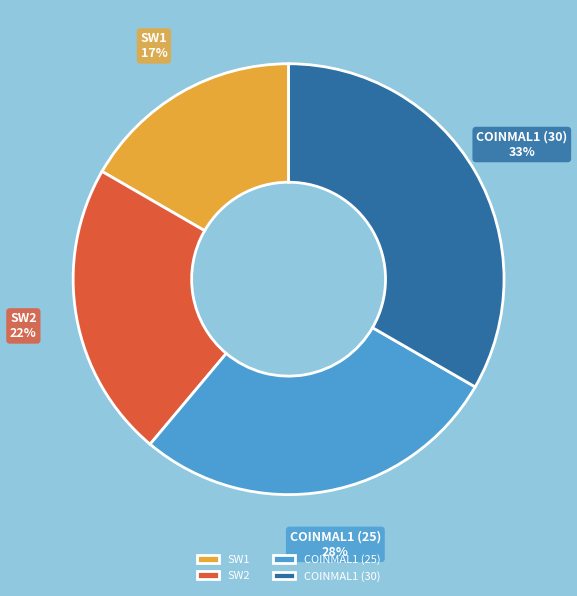

Approximately how many times larger is the value at SW2 compared to COINMAL1 (25)?

0.8